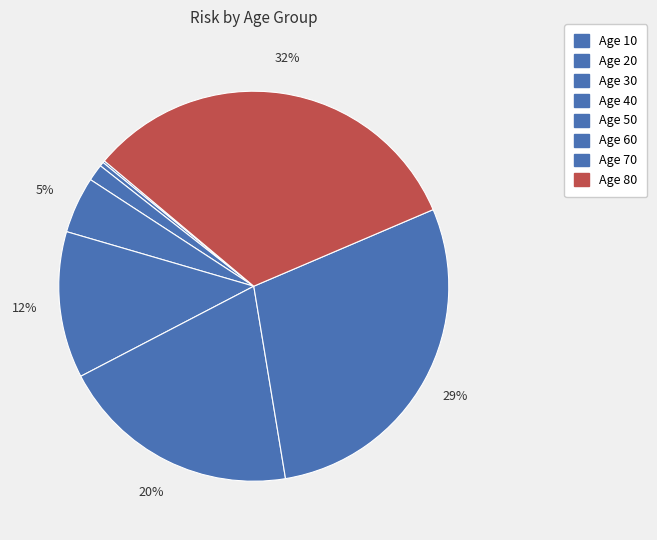

Does any single category account for the majority?

No